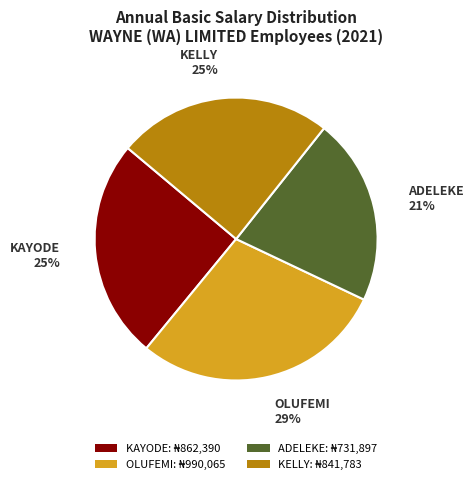

Is there any slice that represents more than half of the pie?

No